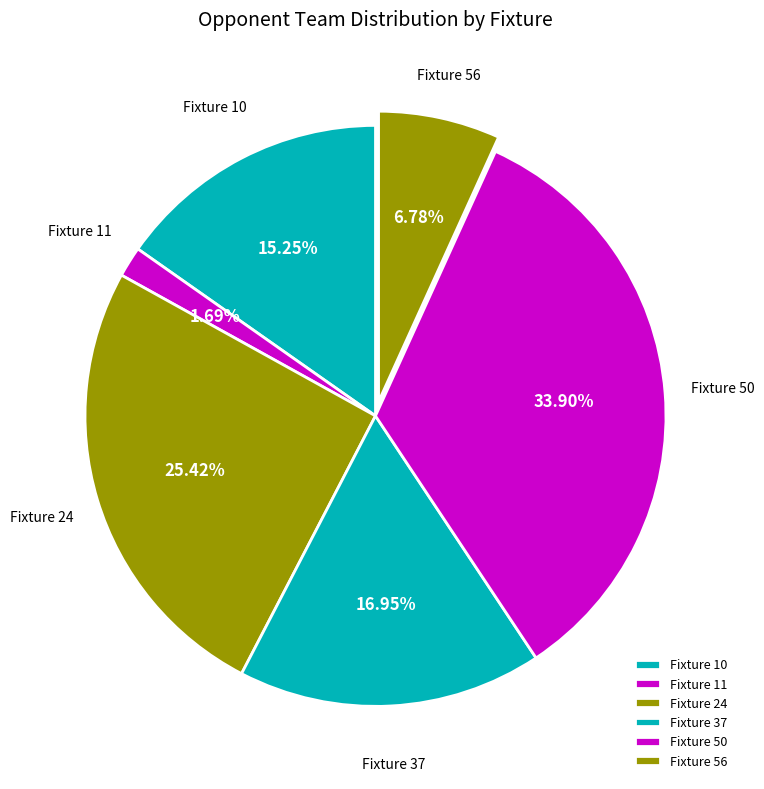

To the nearest percent, what portion does Fixture 56 represent?

7%